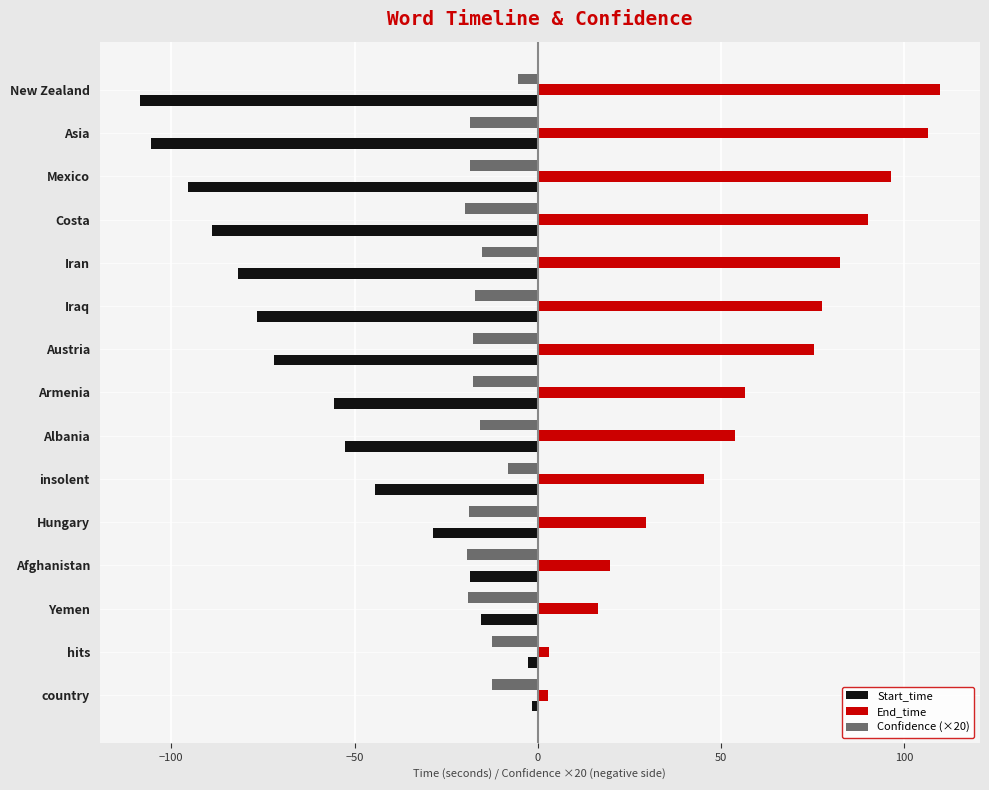

Rank the series by their average value, from highest to lowest.

End_time, Confidence (×20), Start_time